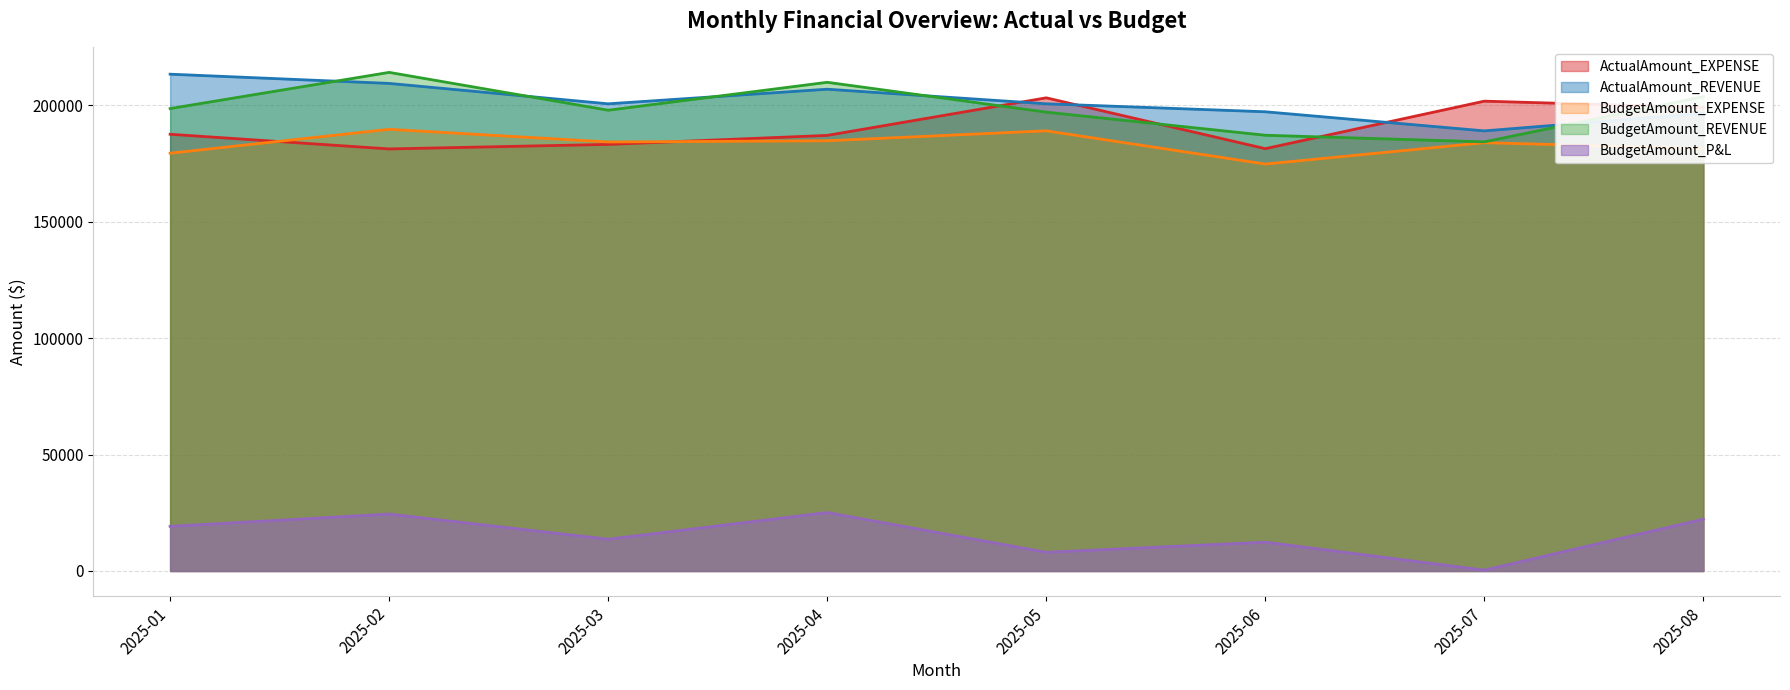

Is it true that BudgetAmount_EXPENSE equals 262982.1 at 2025-06?

False